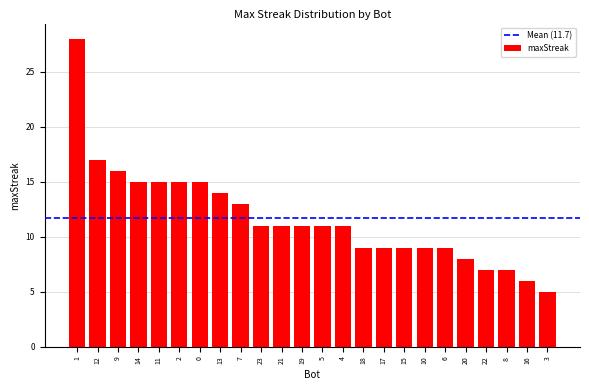

Reading left to right, transcribe all the data shown in this chart.

28	17	16	15	15	15	15	14	13	11	11	11	11	11	9	9	9	9	9	8	7	7	6	5